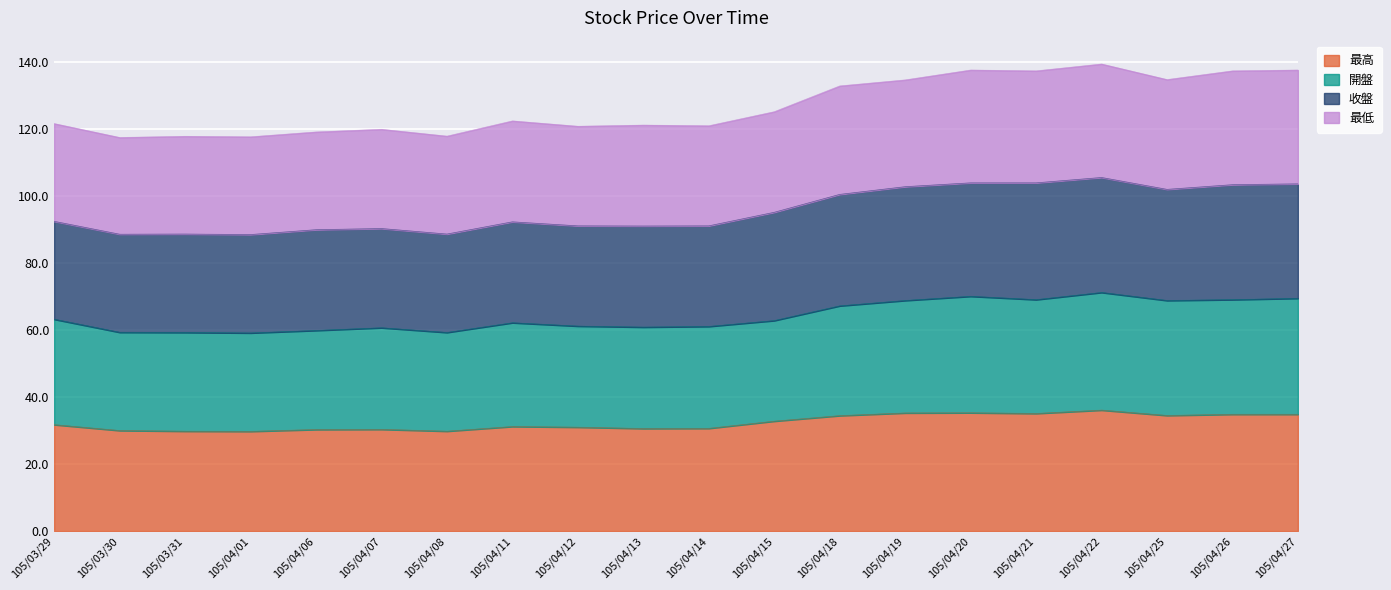

What is the total value across all series at 105/04/12?

120.9